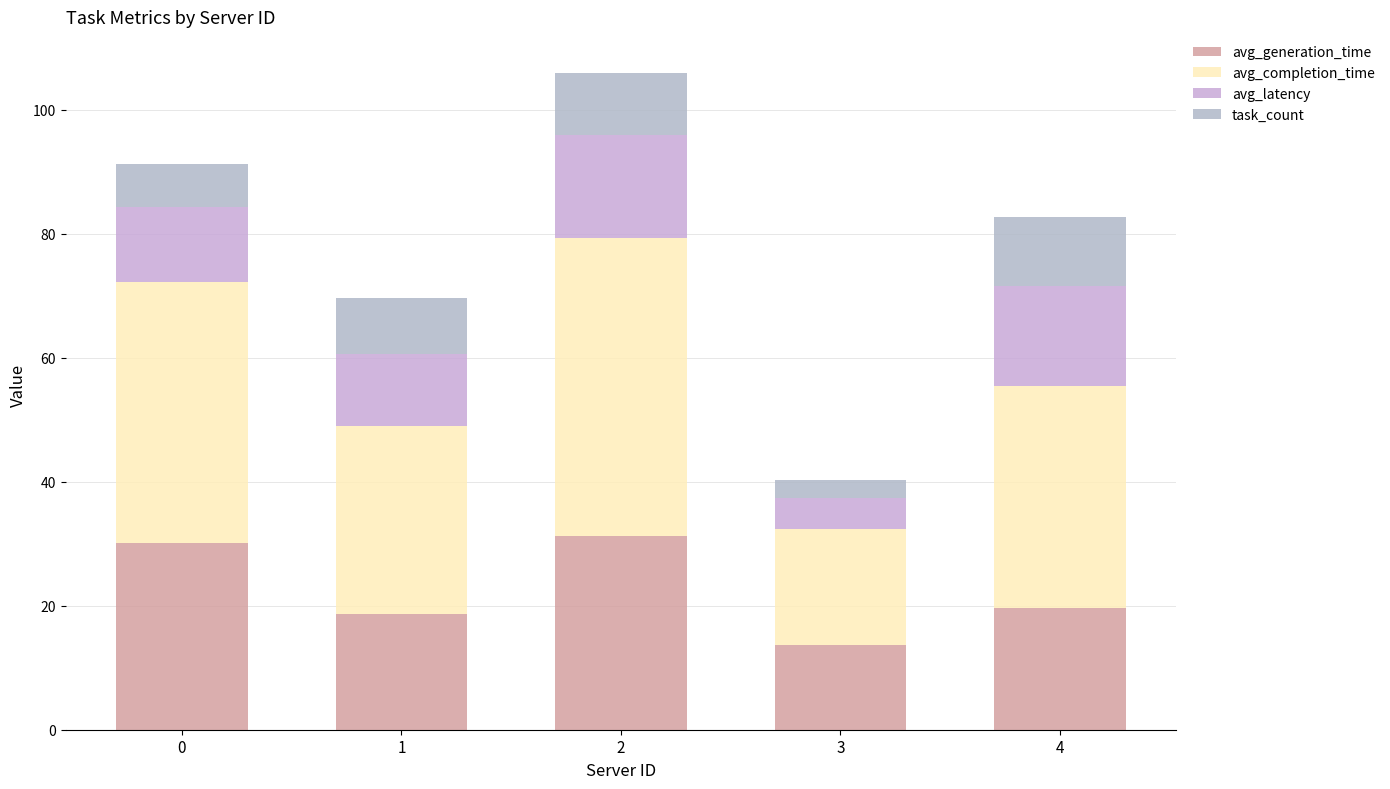

Which series changed the most between 2 and 4?

avg_completion_time